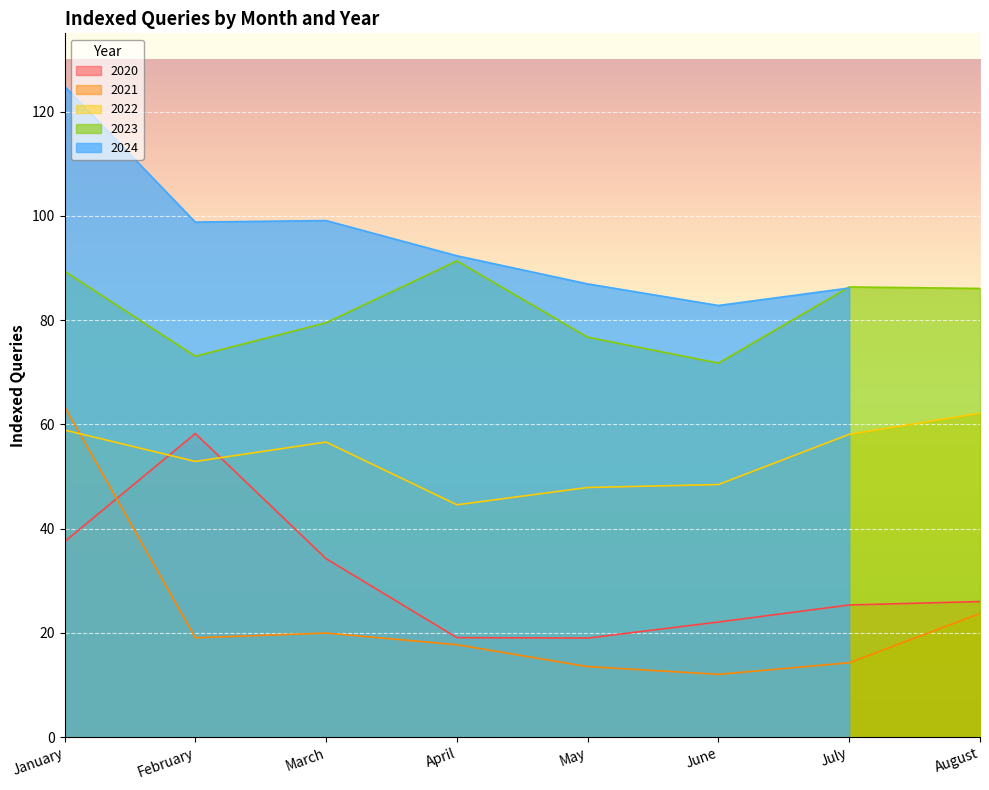

True or false: 2020 and 2021 cross at least once.

True